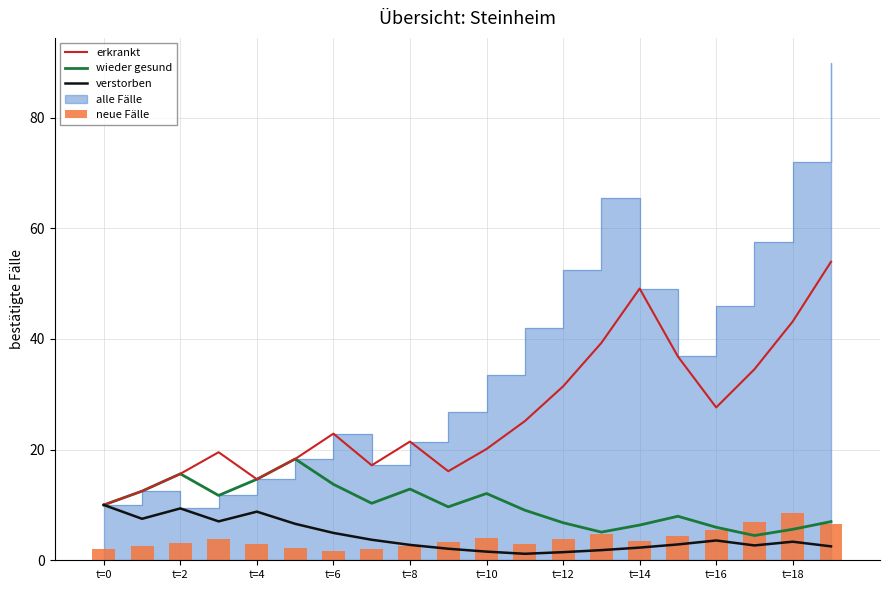

The value of verstorben at t=0 is 10.0. True or false?

True